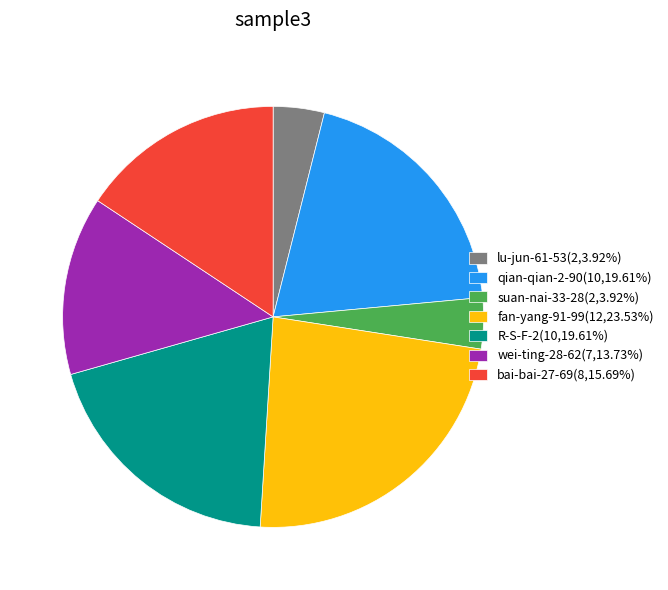

True or false: bai-bai-27-69 accounts for 16% of the total.

True